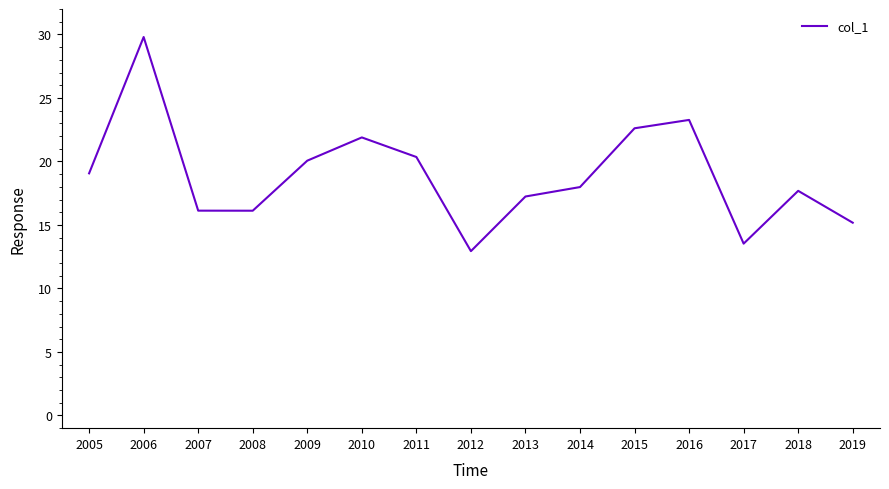

What is the change in value from 2008 to 2017?

-2.6